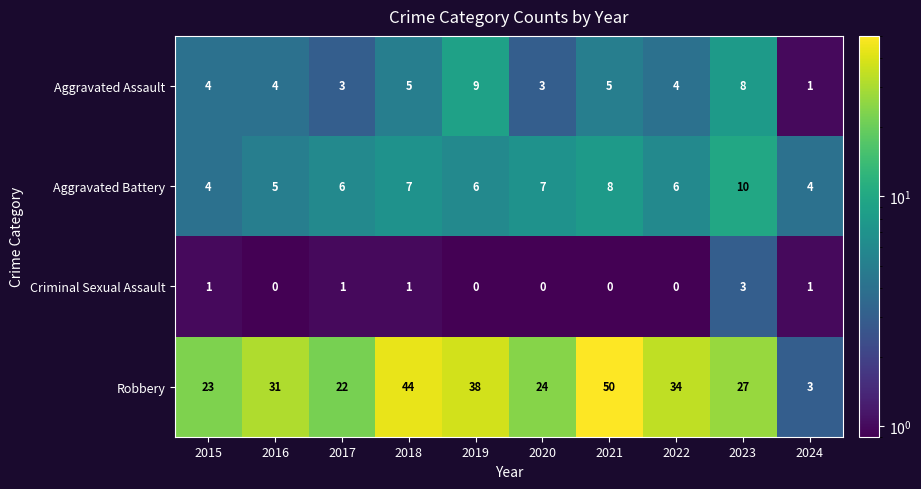

List the series in order of their peak value, highest first.

Robbery, Aggravated Battery, Aggravated Assault, Criminal Sexual Assault